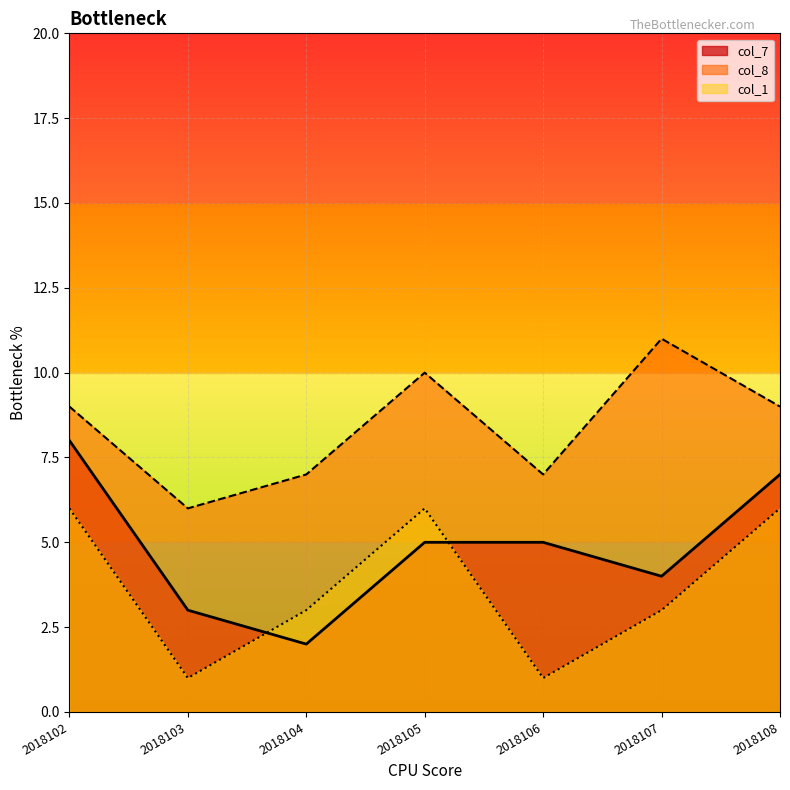

Between 2018106 and 2018104, which is larger?

2018106